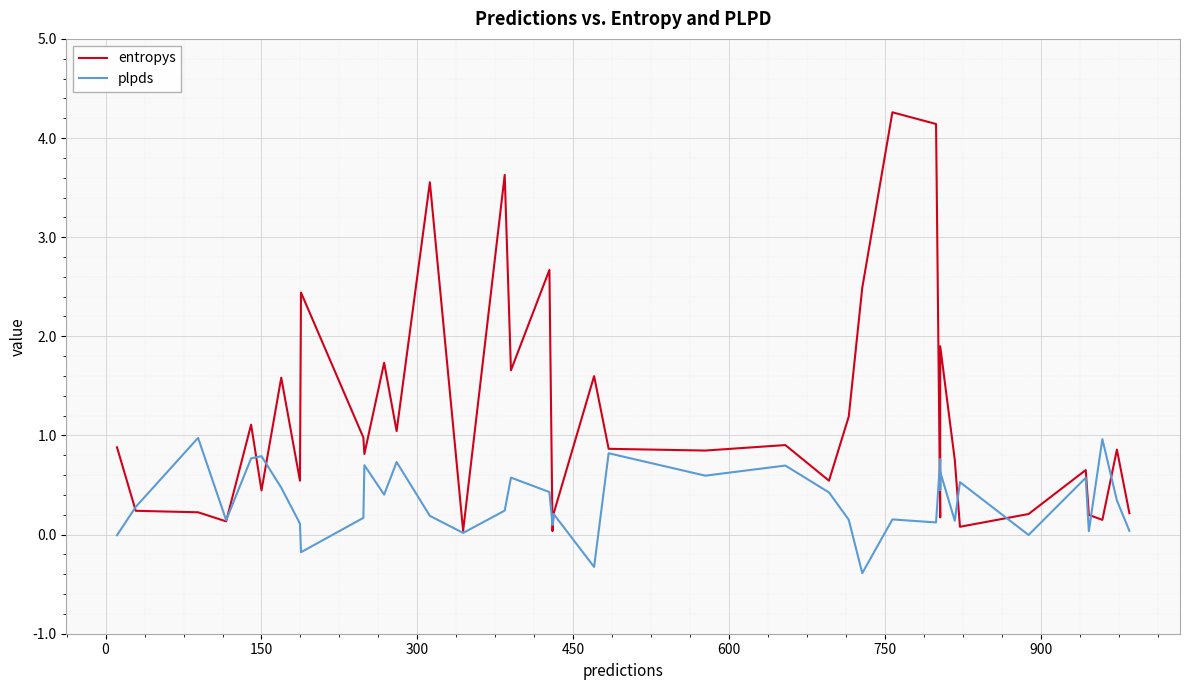

Reading left to right, transcribe all the data shown in this chart.

entropys: 0.9	0.2	0.2	0.1	1.1	0.4	1.6	0.5	2.4	1.0	0.8	1.7	1.0	3.6	0.0	3.6	1.7	2.7	0.0	0.2	1.6	0.9	0.8	0.9	0.5	1.2	2.5	4.3	4.1	0.2	1.5	1.9	0.8	0.1	0.2	0.7	0.2	0.1	0.9	0.2
plpds: -0.0	0.3	1.0	0.1	0.8	0.8	0.5	0.1	-0.2	0.2	0.7	0.4	0.7	0.2	0.0	0.2	0.6	0.4	0.1	0.2	-0.3	0.8	0.6	0.7	0.4	0.1	-0.4	0.2	0.1	0.8	0.5	0.6	0.1	0.5	-0.0	0.6	0.0	1.0	0.3	0.0